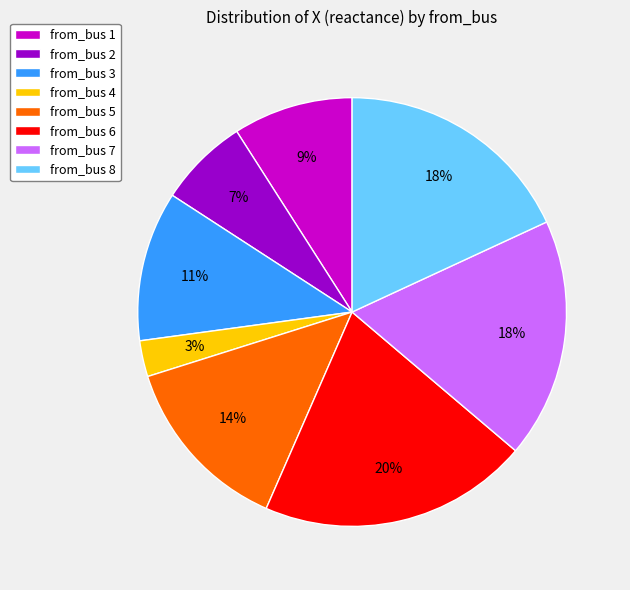

What is the largest slice in the pie chart?

from_bus 6